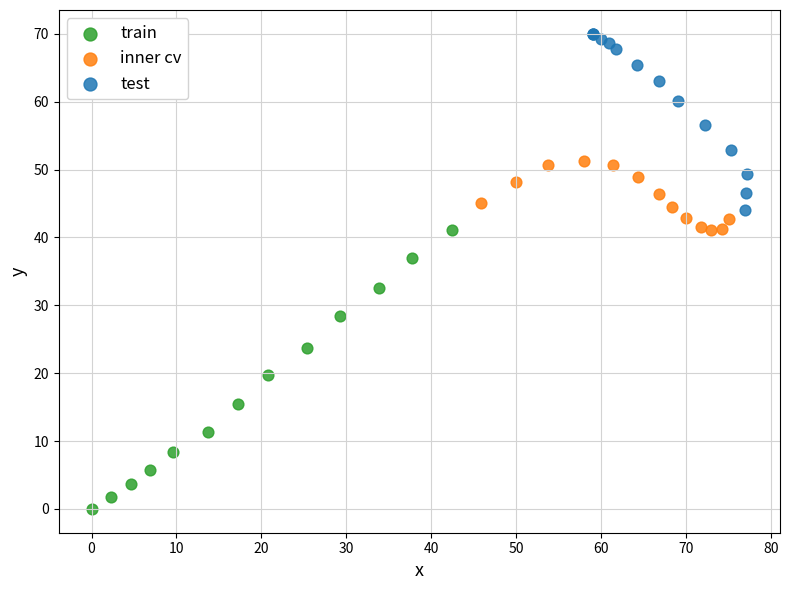

Which series reaches the maximum Y coordinate?

test